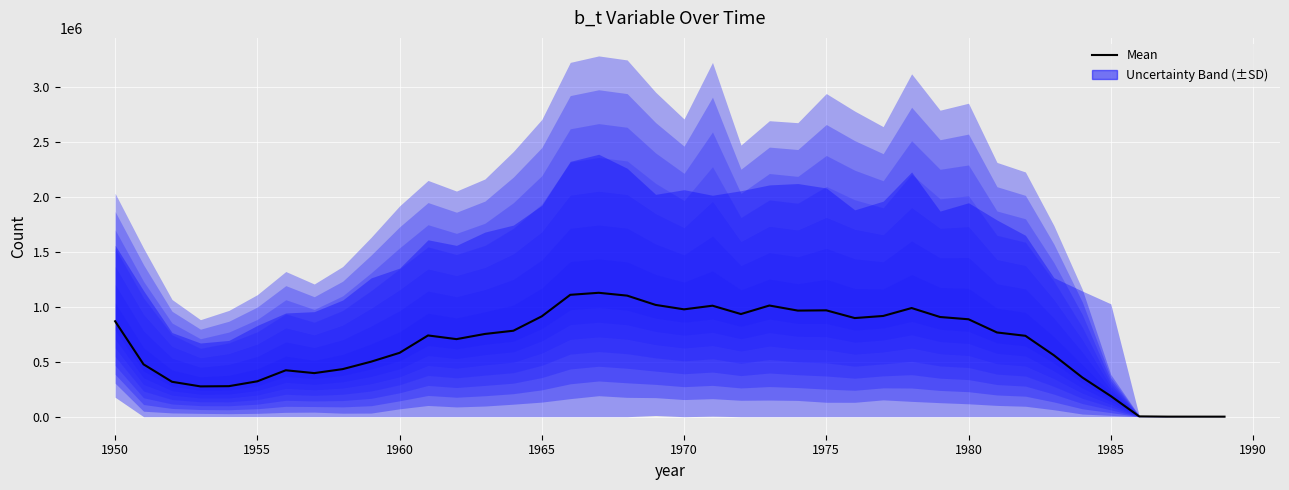

True or false: there are more than 0 points higher than both neighbors.

True